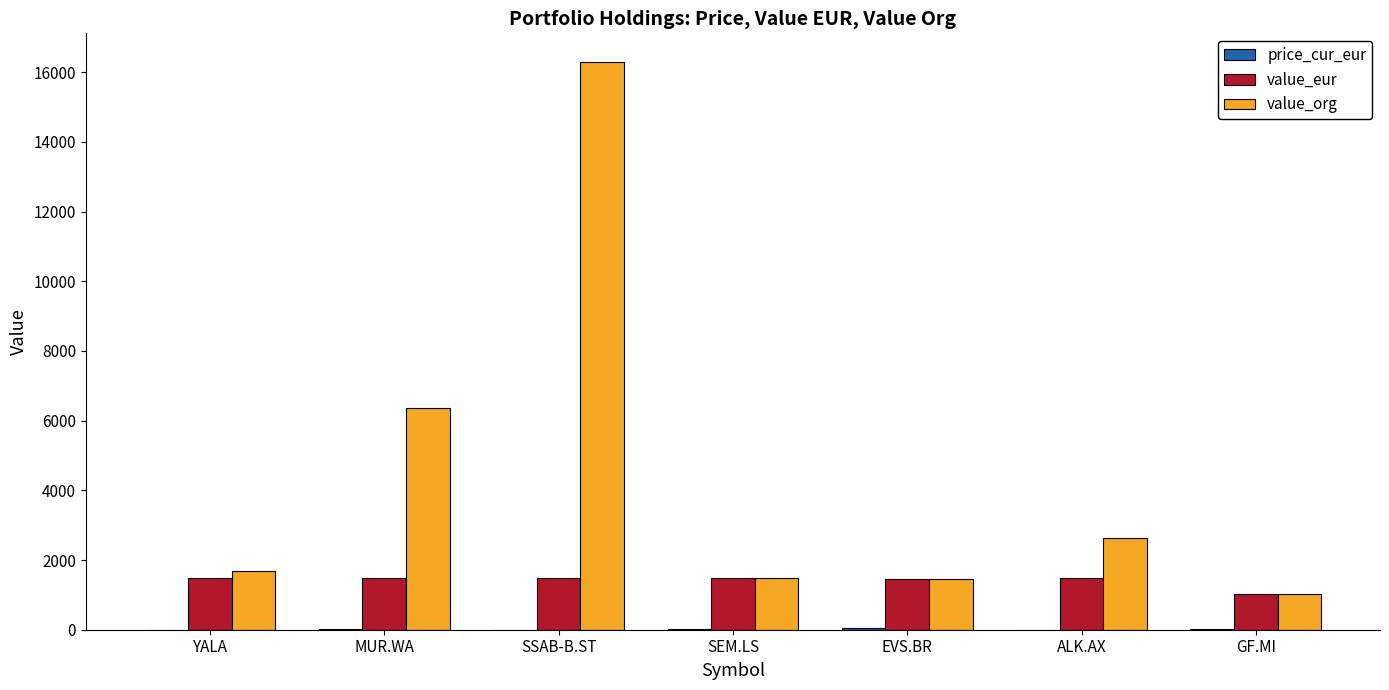

What is the greatest value displayed?

16301.5